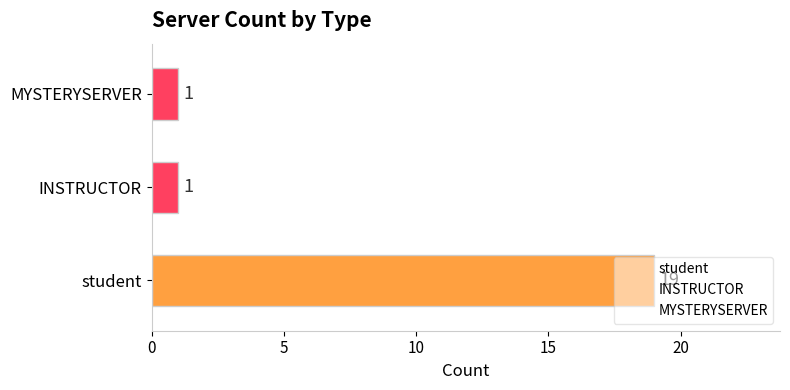

How many data points are above 1?

1